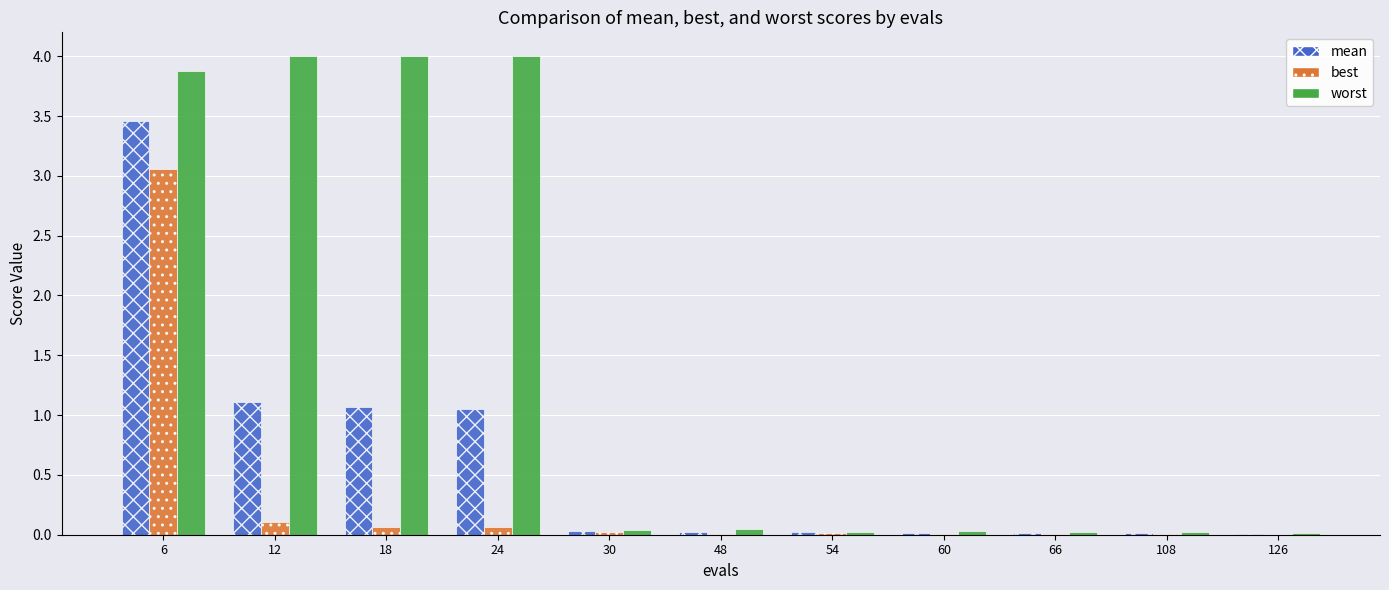

Is the value of best at 12 greater than the value of mean at 66?

Yes